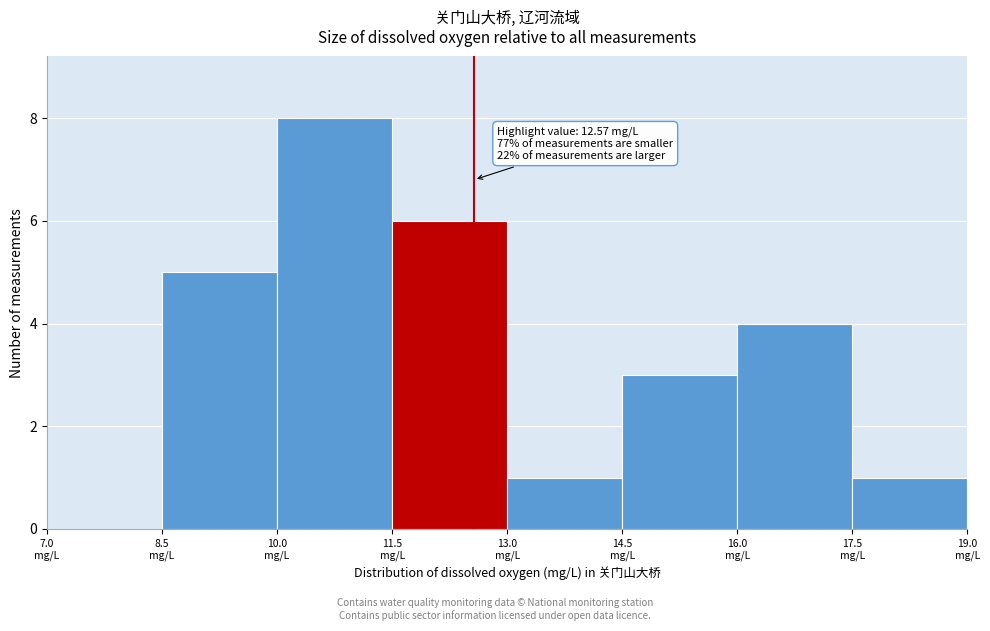

Which range on the x-axis has the tallest bar?

10.0 to 11.5